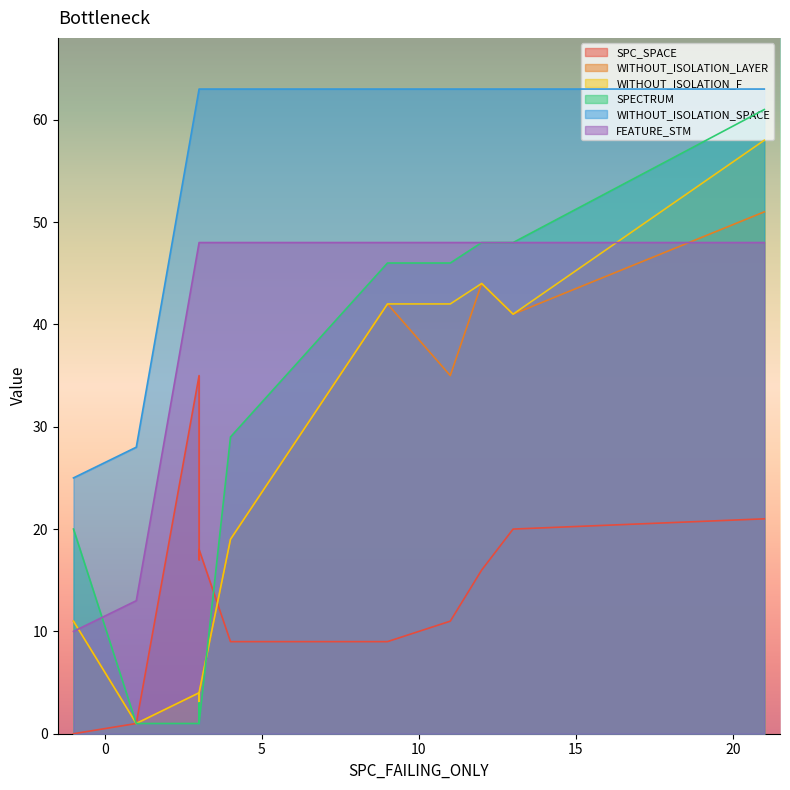

True or false: SPC_SPACE and FEATURE_STM intersect in this chart.

False